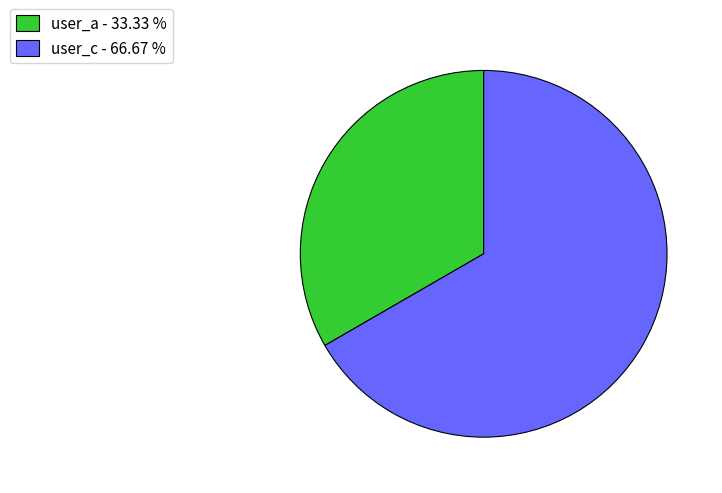

What is the ratio of the value at user_a to the value at user_c?

0.5